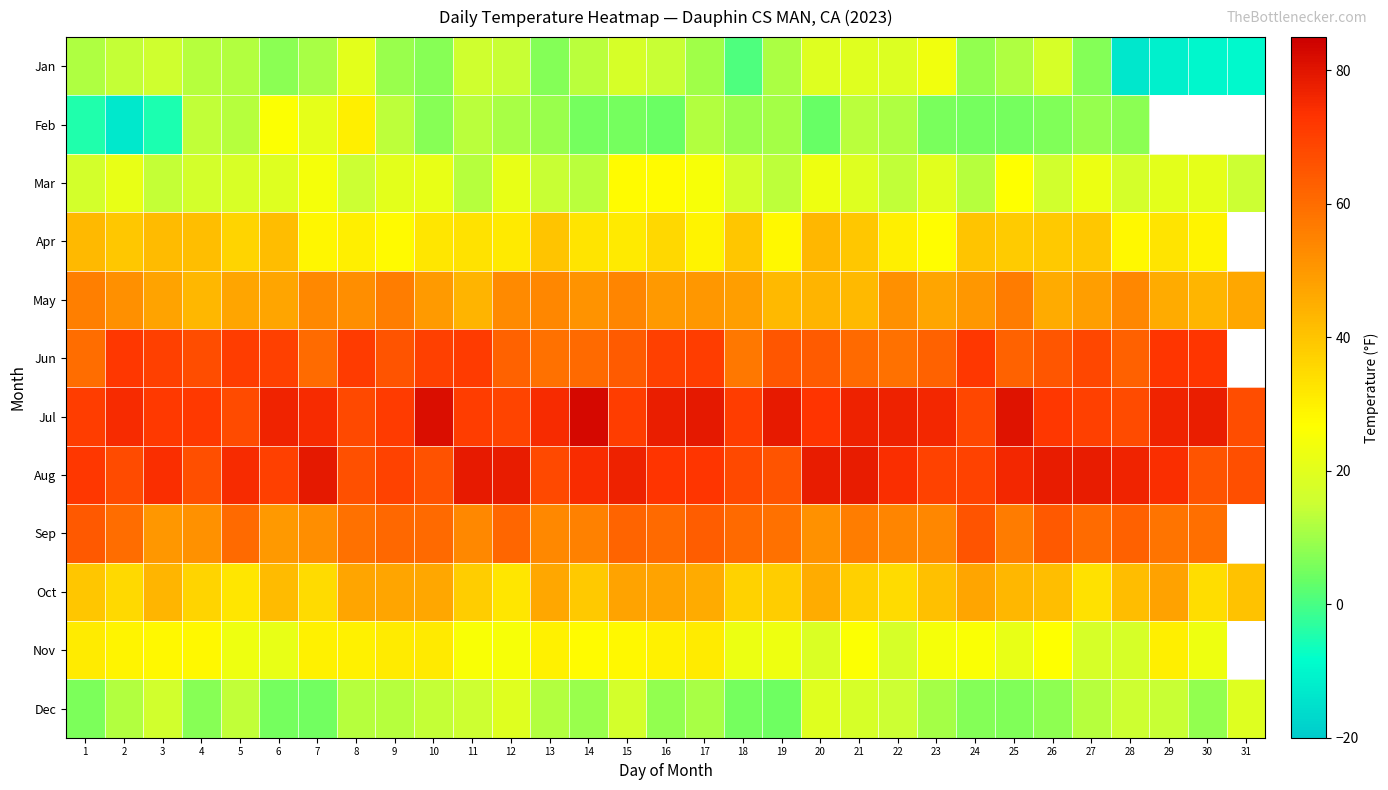

Which series has the largest range (max minus min)?

Feb